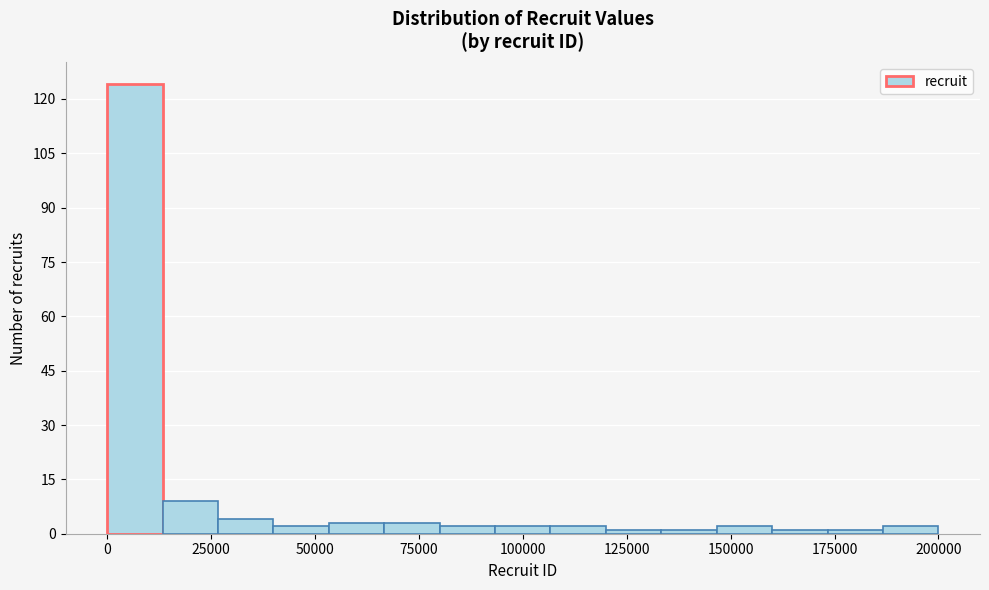

Read against the x-axis, roughly where is the centre of the tallest bar?

5000